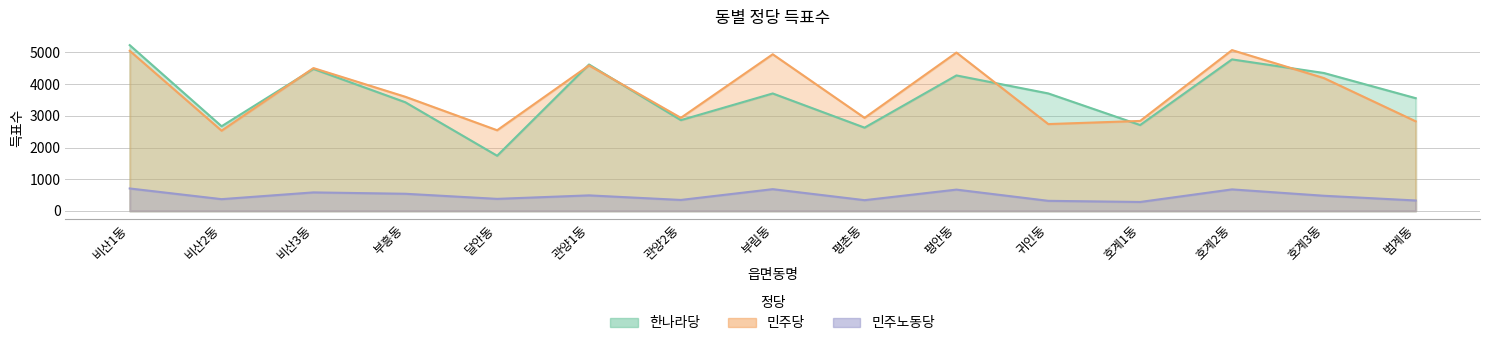

What is the label of the 11th point from the right?

달안동